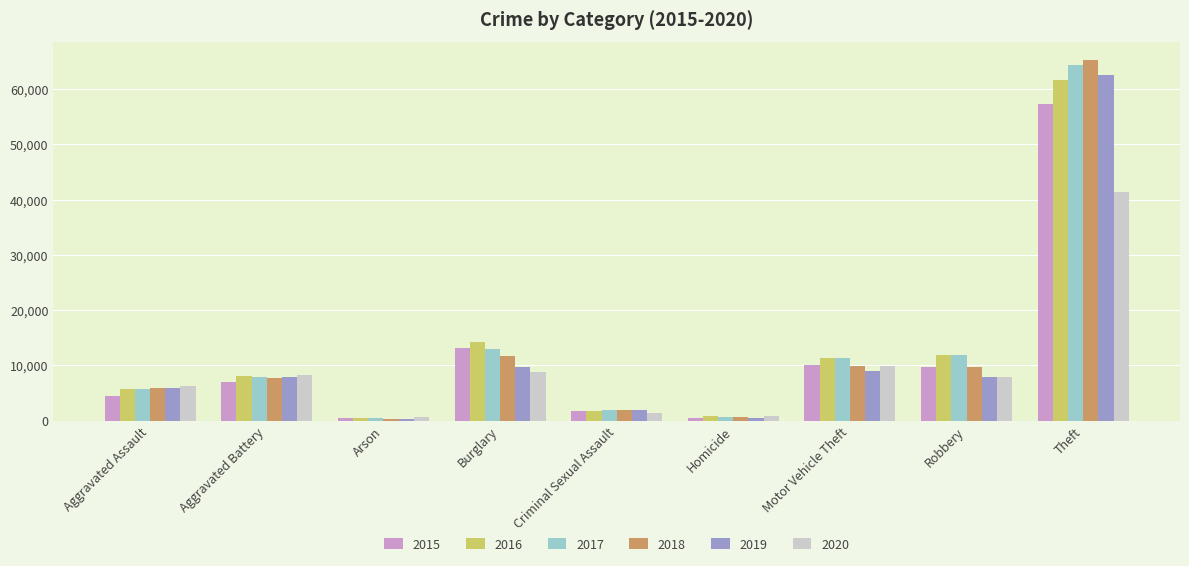

What is the difference between the maximum and minimum values in the 2018 series?

64912